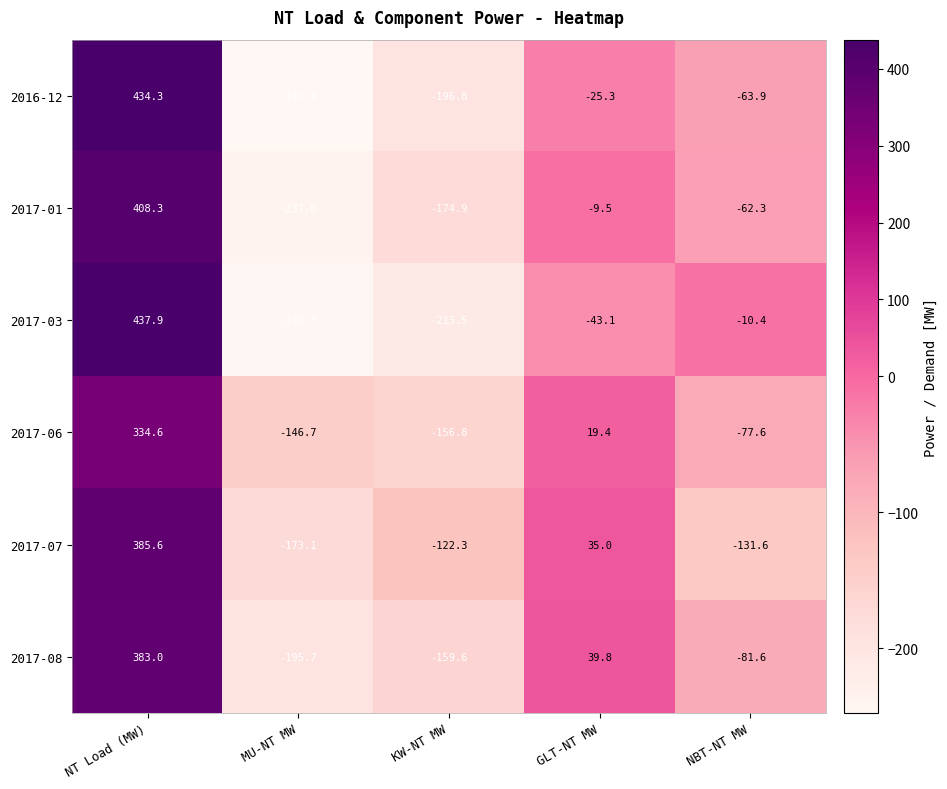

At which category does the chart reach its peak across all series?

NT Load (MW)